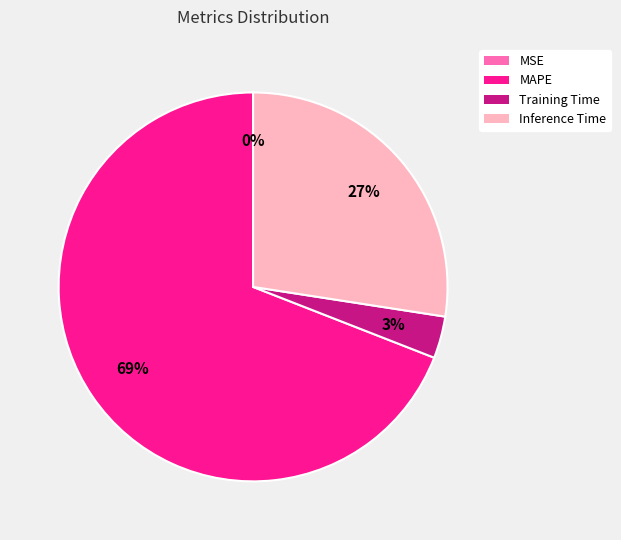

Which has a higher value, MAPE or Inference Time?

MAPE